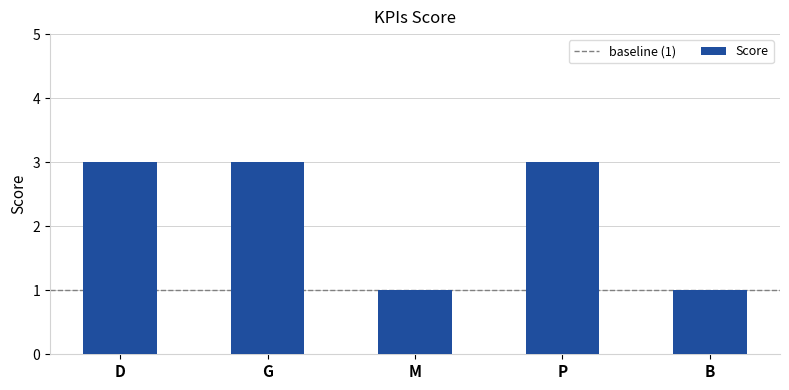

What is the value of the 3rd bar from the left?

1